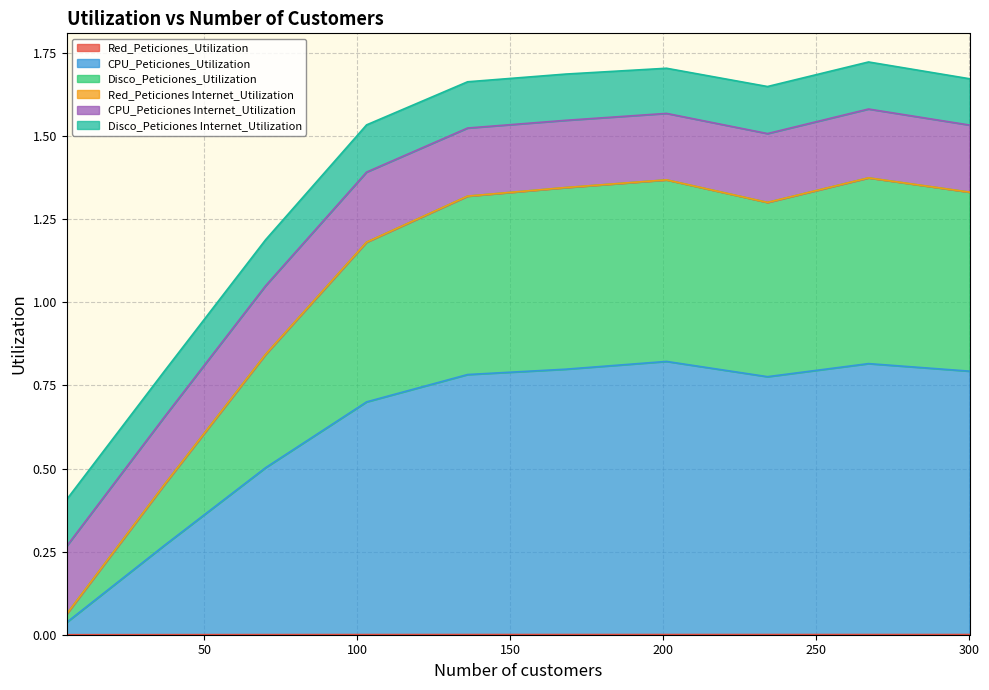

Where is the first local minimum for Disco_Peticiones_Utilization?

234